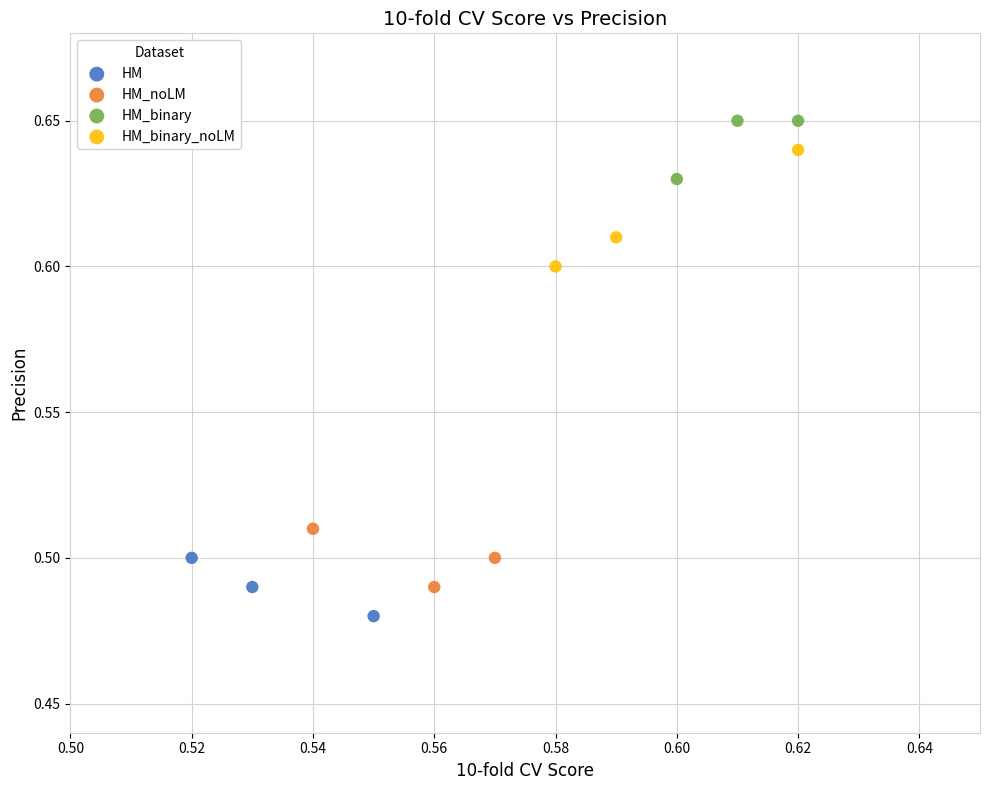

Which series reaches the minimum Y coordinate?

HM